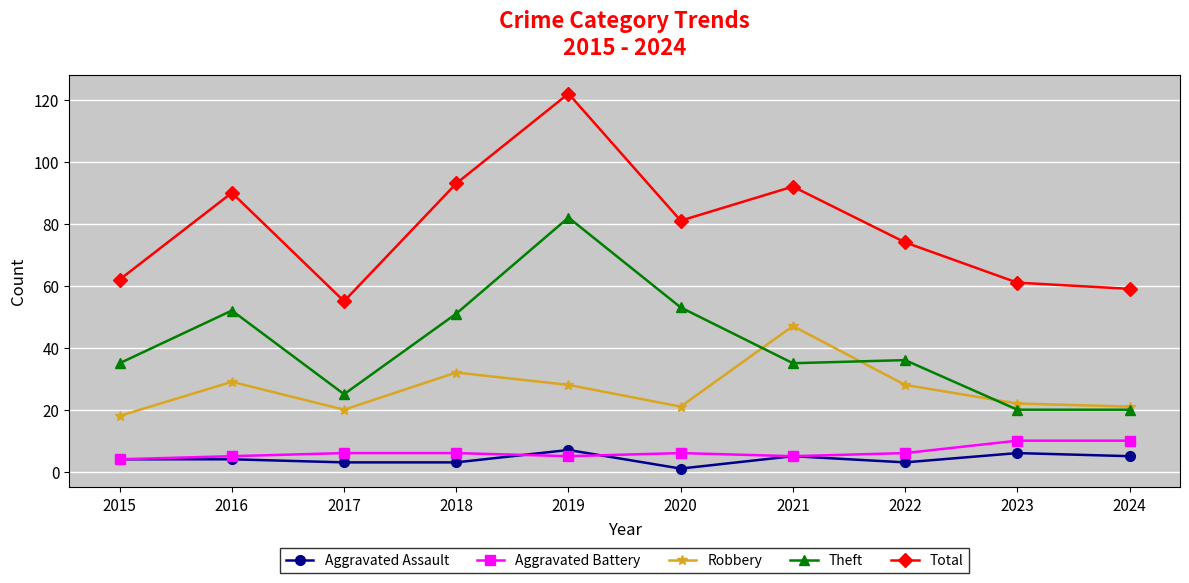

Where is Total nearest to the value 88?

2016